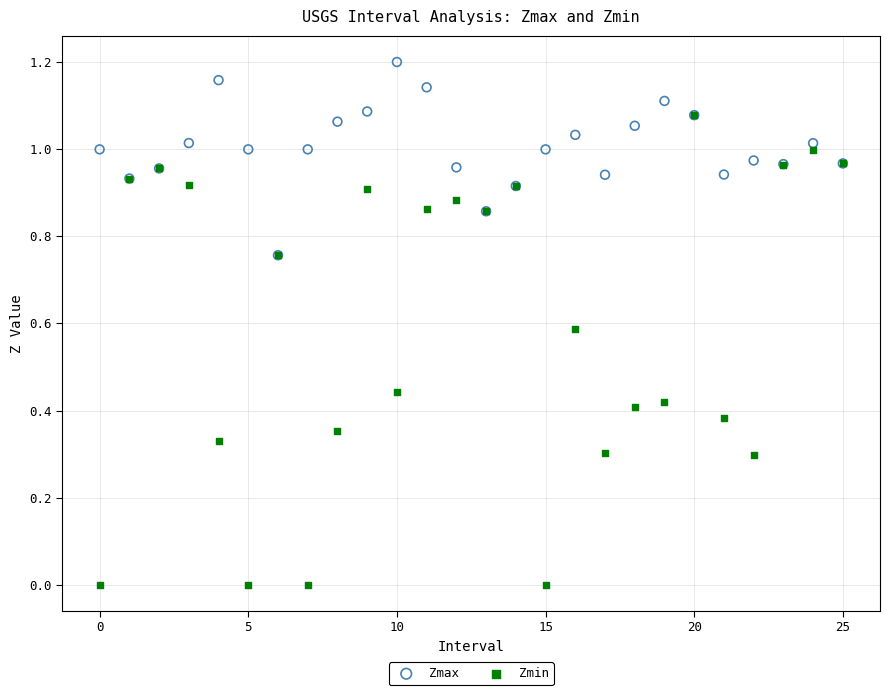

Which series contains the lowest Y value?

Zmin